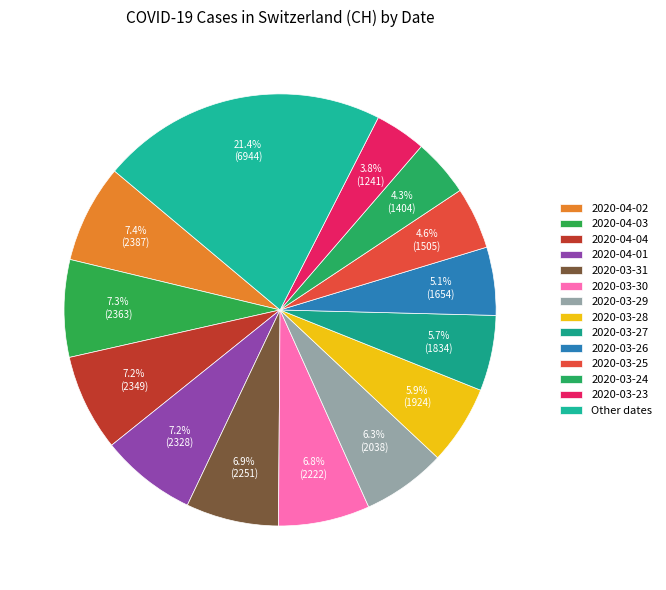

How many slices are in this pie chart?

14